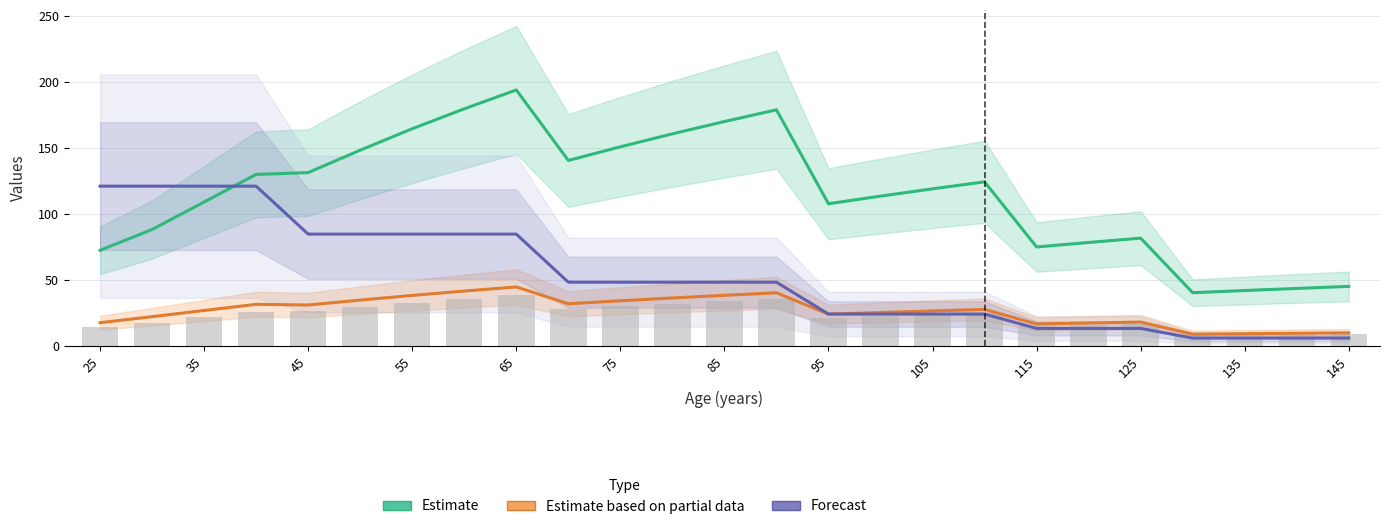

What is the difference between the maximum and second lowest values in the Estimate (V m3/ha) series?

151.9